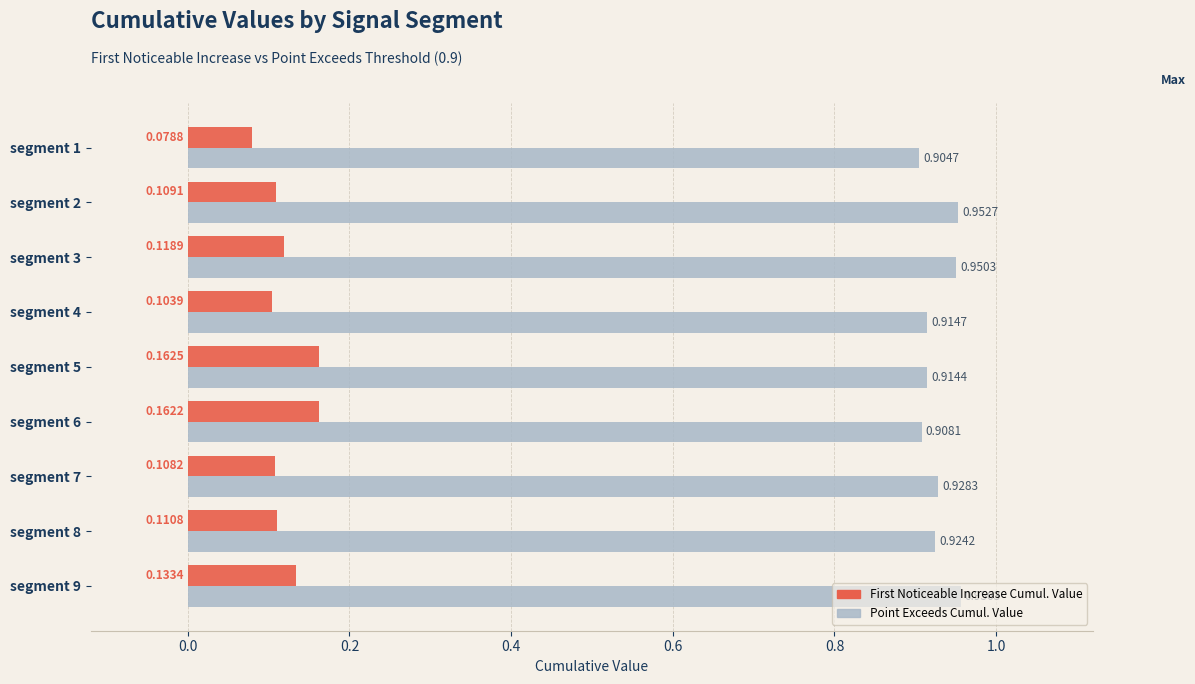

What is the difference between the highest and lowest values at segment 2?

0.8